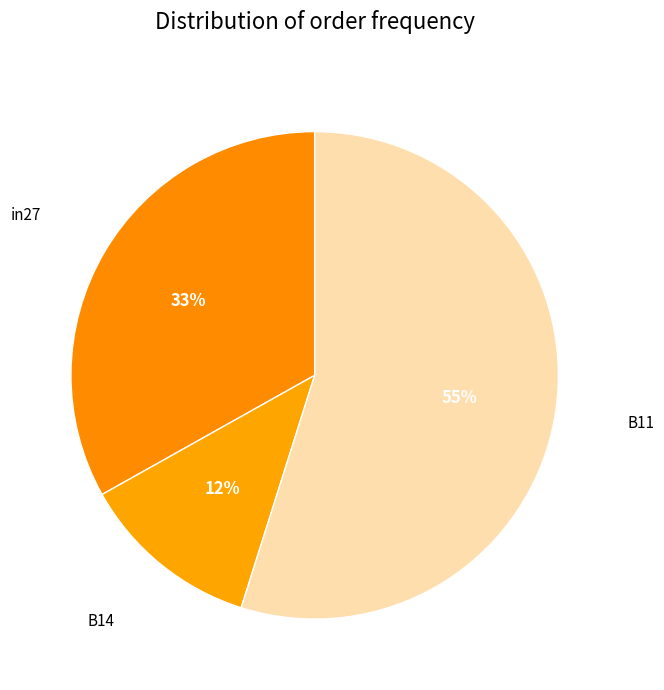

Rank the categories by value from highest to lowest.

B11, in27, B14